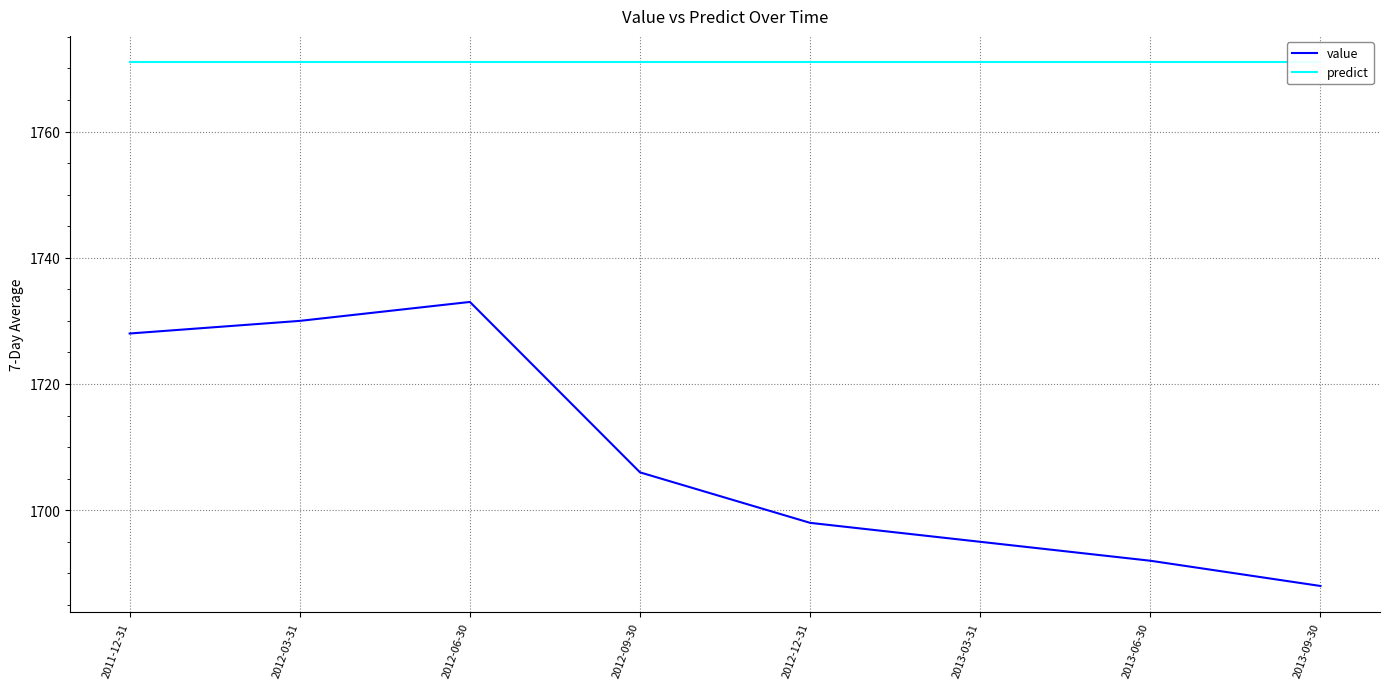

Which has a higher value, 2012-03-31 or 2013-09-30?

2012-03-31